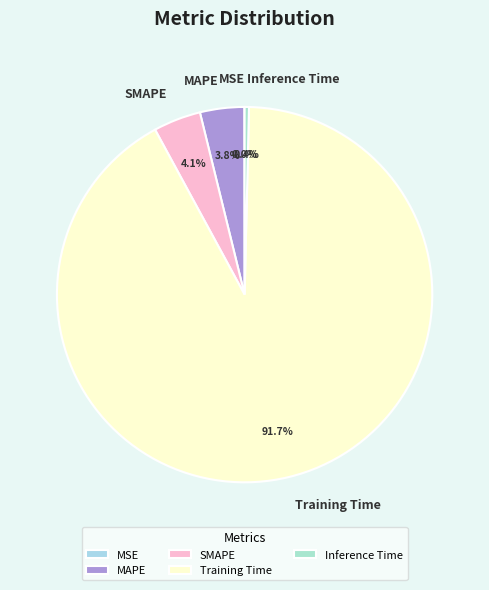

Is it true that Training Time is 92% of the pie?

True